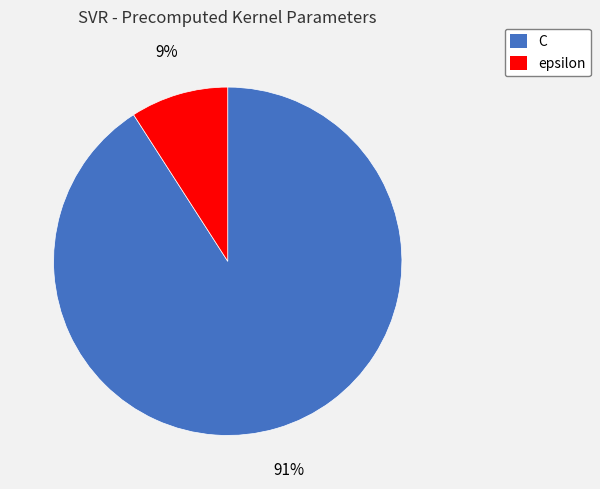

To the nearest percent, what portion does epsilon represent?

9%